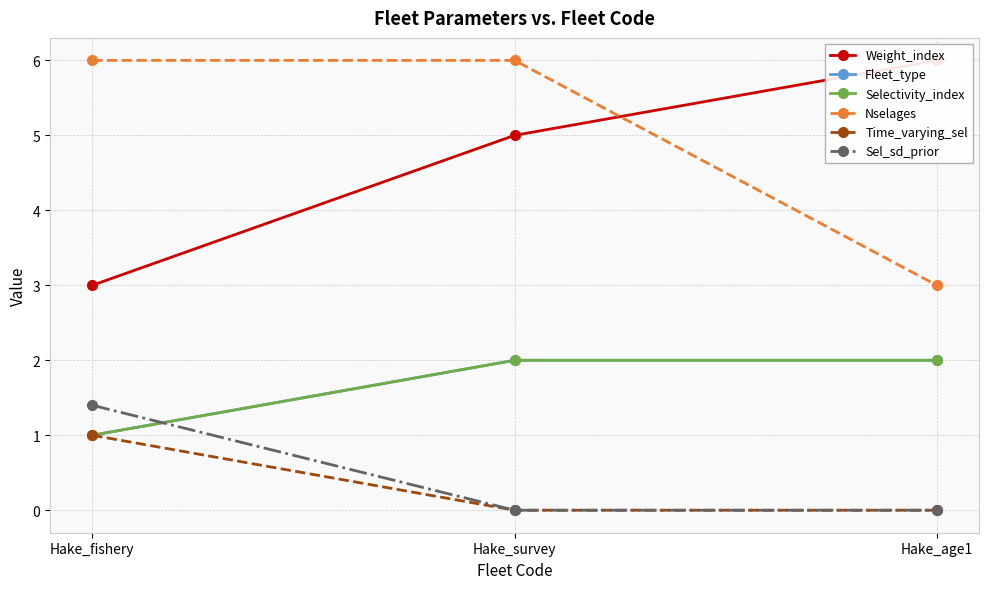

What are all the series names shown in the legend?

Weight_index, Fleet_type, Selectivity_index, Nselages, Time_varying_sel, Sel_sd_prior